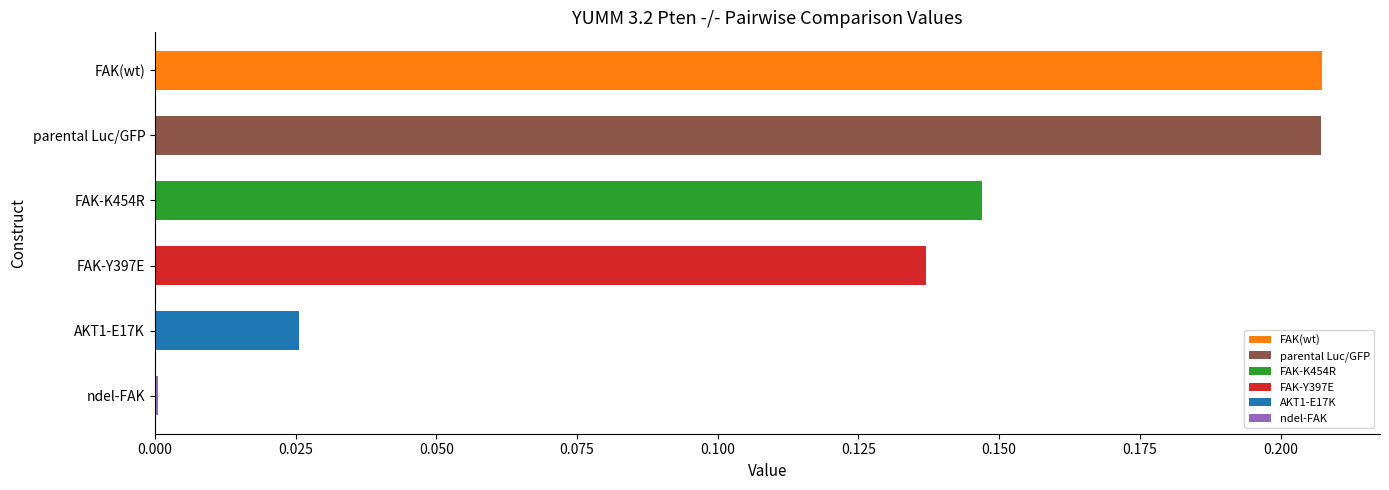

What position from the left is FAK-Y397E?

4